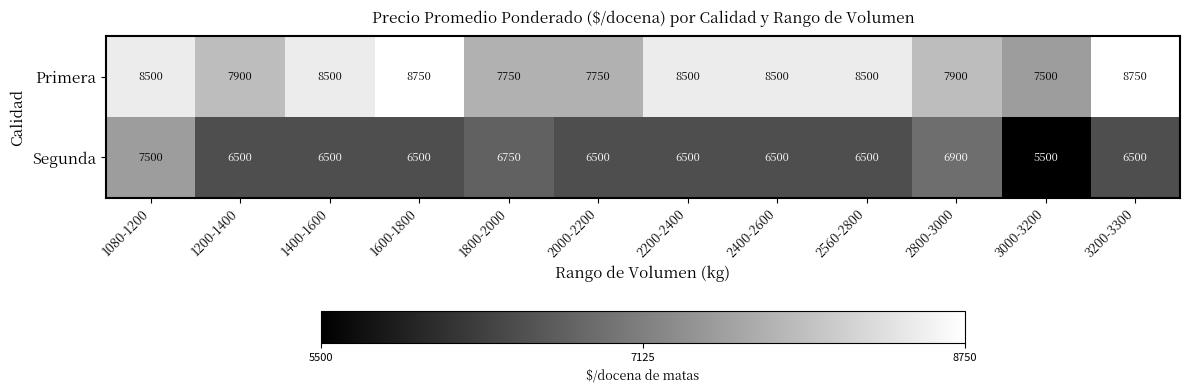

At 1080-1200, list the series in order from smallest to largest.

Segunda, Primera